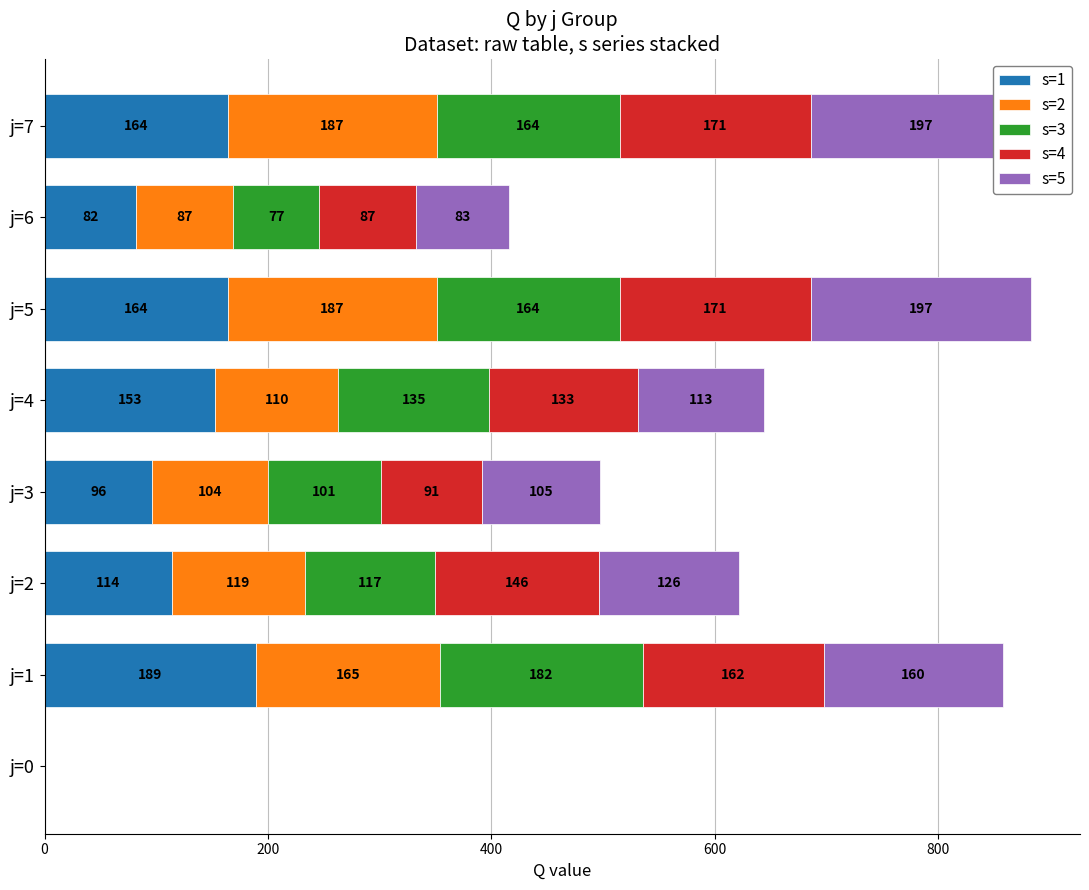

How many values in the s=2 series exceed 119?

3